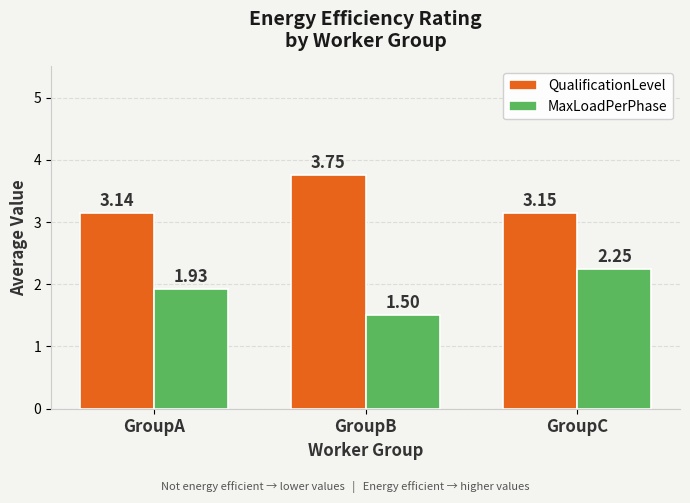

Is the value of MaxLoadPerPhase at GroupB greater than the value of QualificationLevel at GroupA?

No